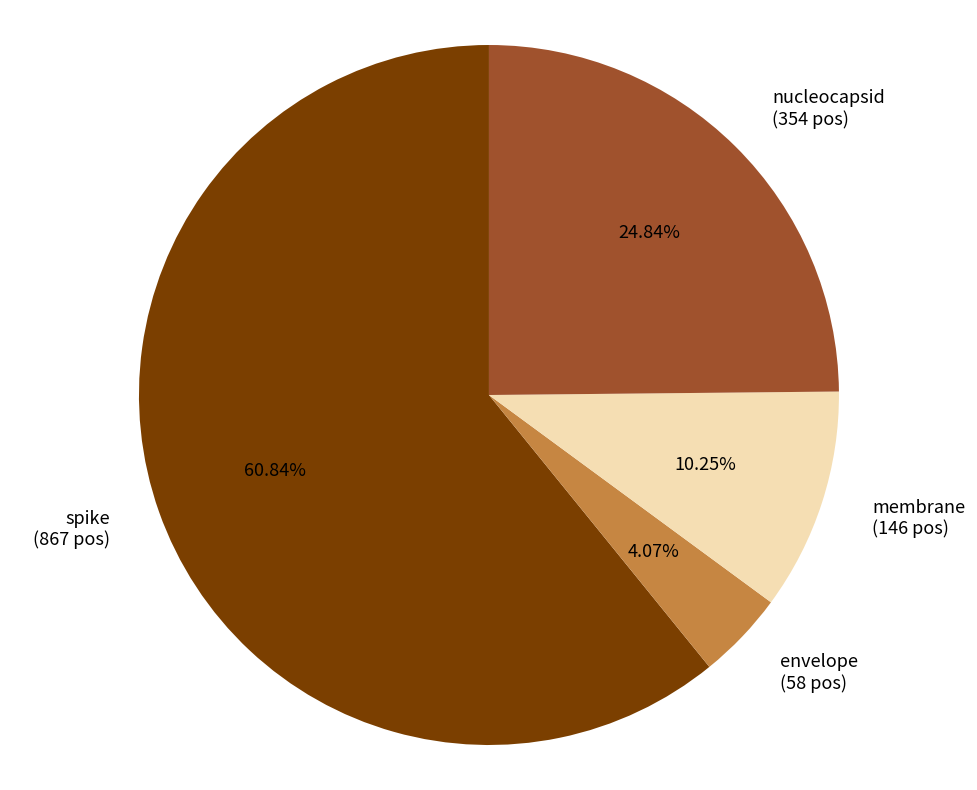

The nucleocapsid slice represents 25% of the pie. True or false?

True